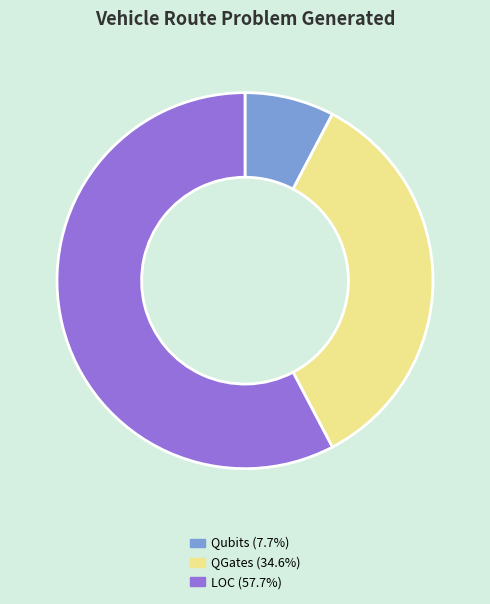

Does any single category account for the majority?

Yes